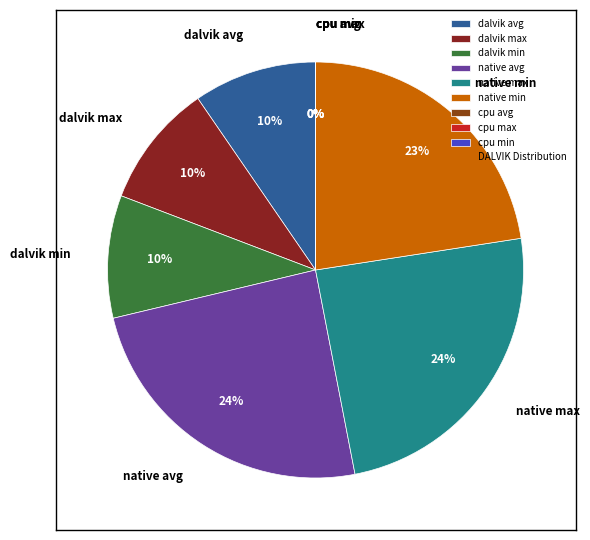

Does any single category account for the majority?

No